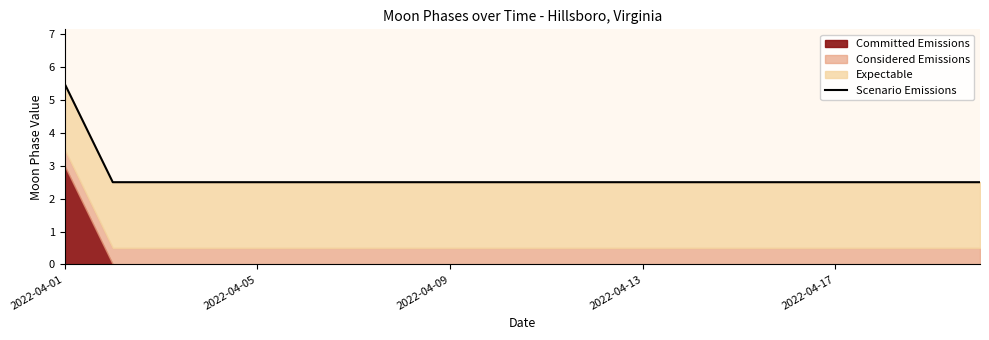

True or false: the data shows 2.5 at 2022-04-13.

True